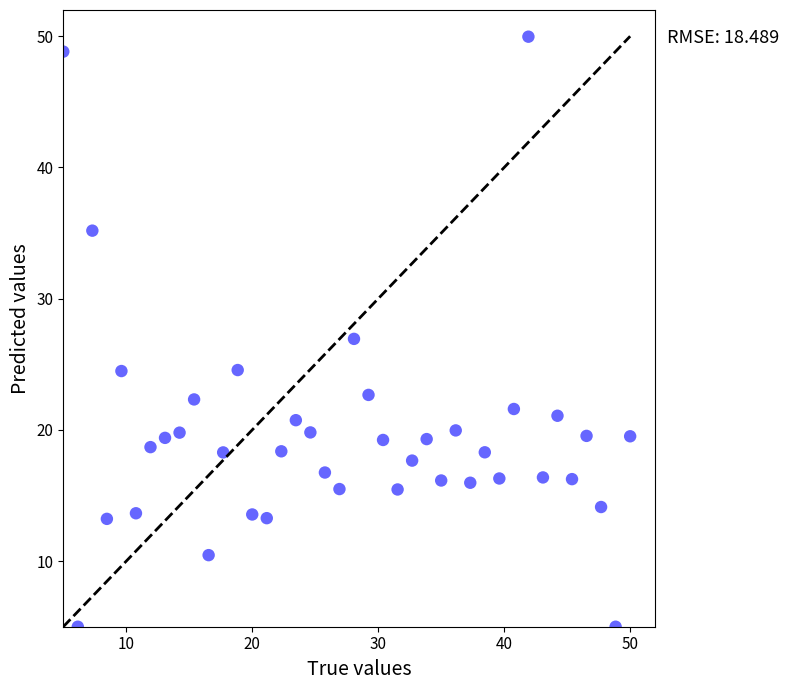

What is the range of X values (max minus min)?

45.0